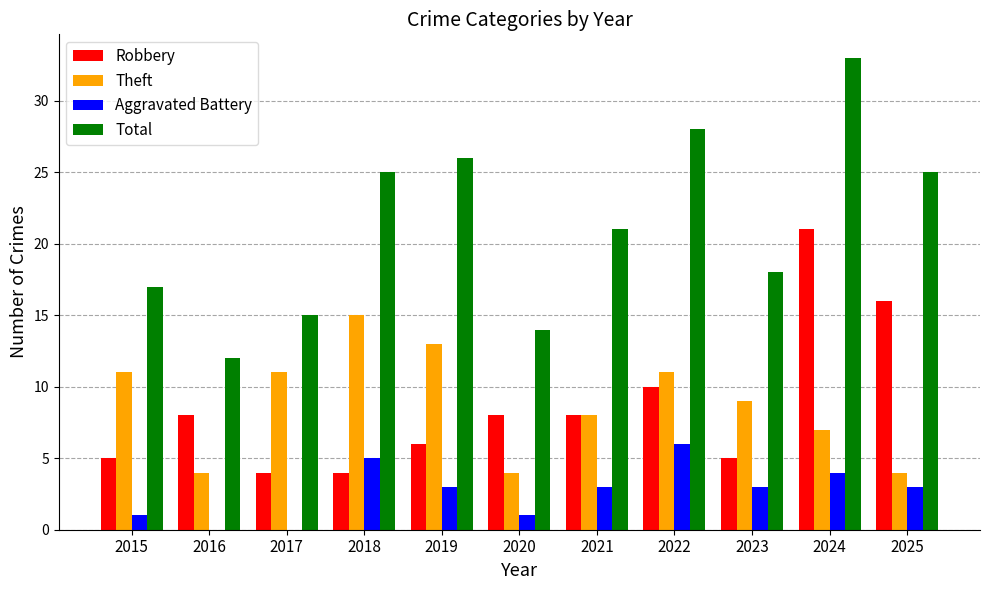

Is the value of Theft at 2016 greater than the value of Aggravated Battery at 2025?

Yes